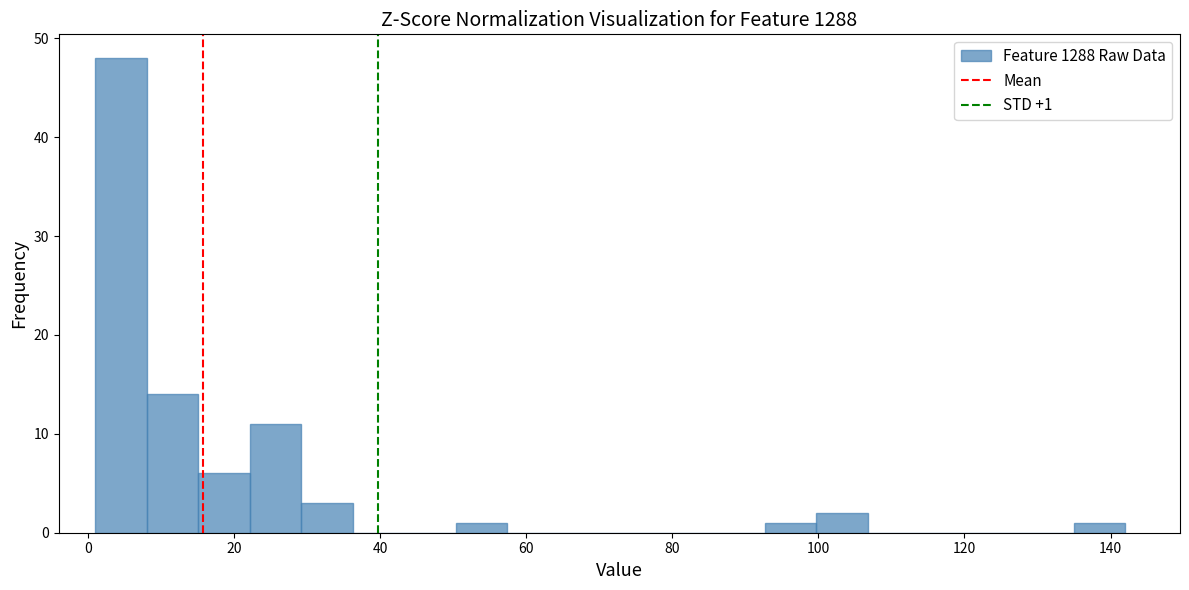

Around what value on the x-axis is the tallest bar? Give the approximate position of its centre, as read against the axis.

4